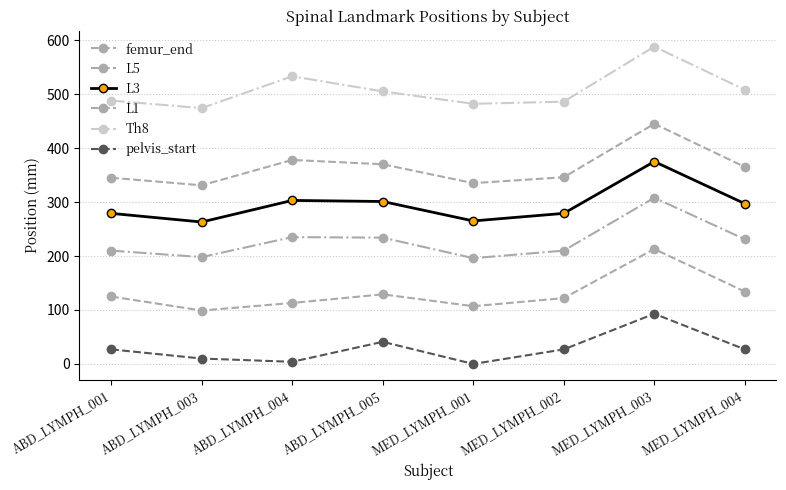

Reading right to left, what are all the values shown in this chart?

femur_end: 134	213	122	107	129	113	99	125
L5: 231	308	210	196	234	235	198	210
L3: 297	375	279	265	301	303	263	279
L1: 365	445	346	335	370	378	331	345
Th8: 508	588	486	482	505	533	474	488
pelvis_start: 27	93	27	0	41	4	10	27